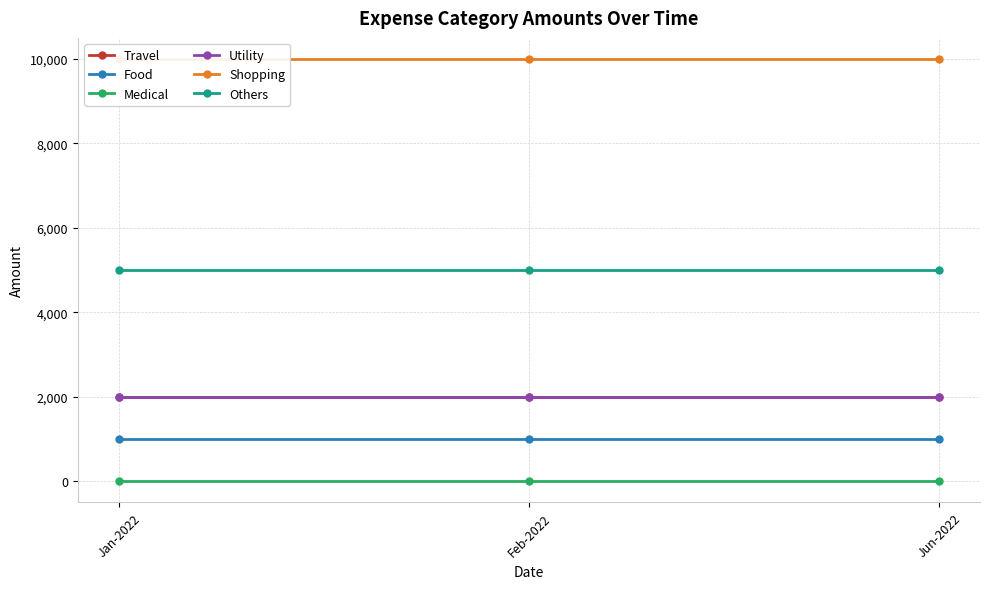

Reading left to right, transcribe all the data shown in this chart.

Travel: Jan-2022=2000	Feb-2022=2000	Jun-2022=2000
Food: Jan-2022=1000	Feb-2022=1000	Jun-2022=1000
Medical: Jan-2022=0	Feb-2022=0	Jun-2022=0
Utility: Jan-2022=2000	Feb-2022=2000	Jun-2022=2000
Shopping: Jan-2022=10000	Feb-2022=10000	Jun-2022=10000
Others: Jan-2022=5000	Feb-2022=5000	Jun-2022=5000